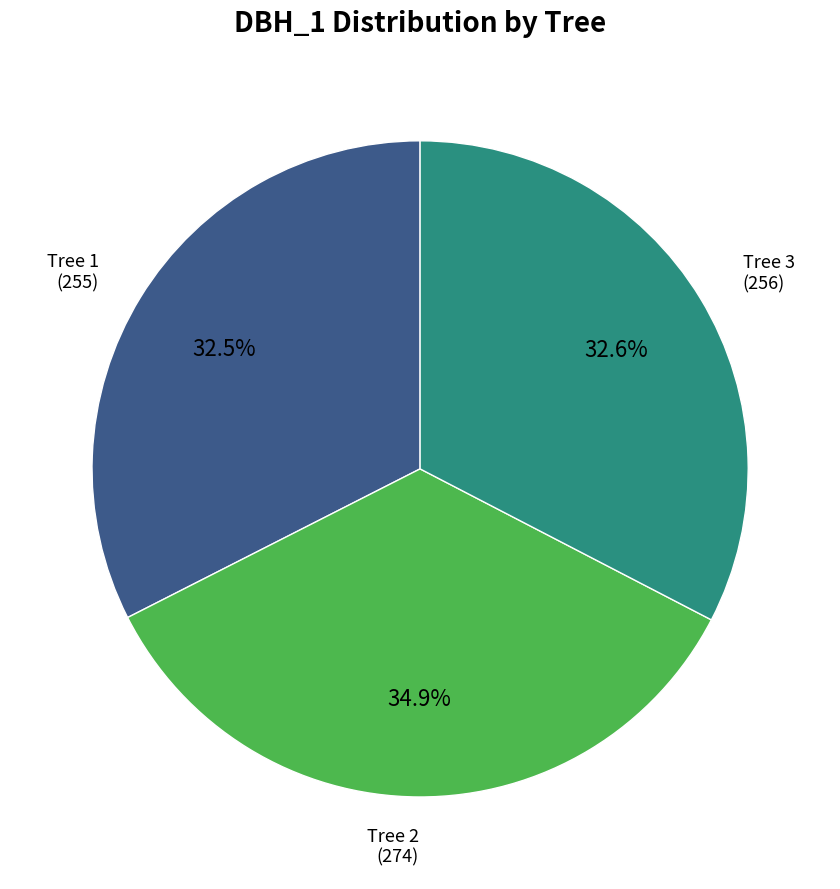

Count the number of slices in the pie.

3